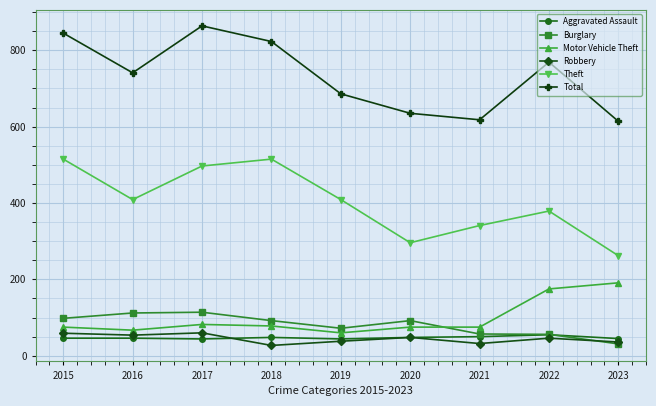

At 2017, list the series in order from smallest to largest.

Aggravated Assault, Robbery, Motor Vehicle Theft, Burglary, Theft, Total